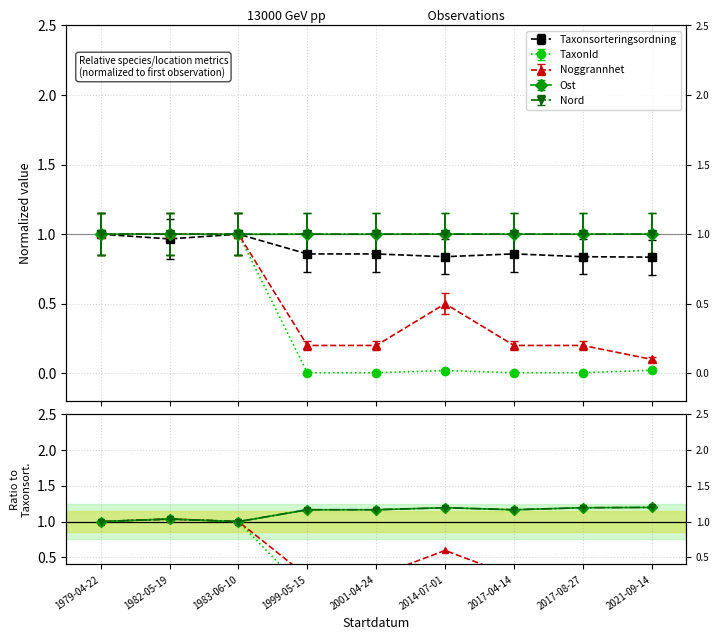

What is the average value of the Ost series?

1.1